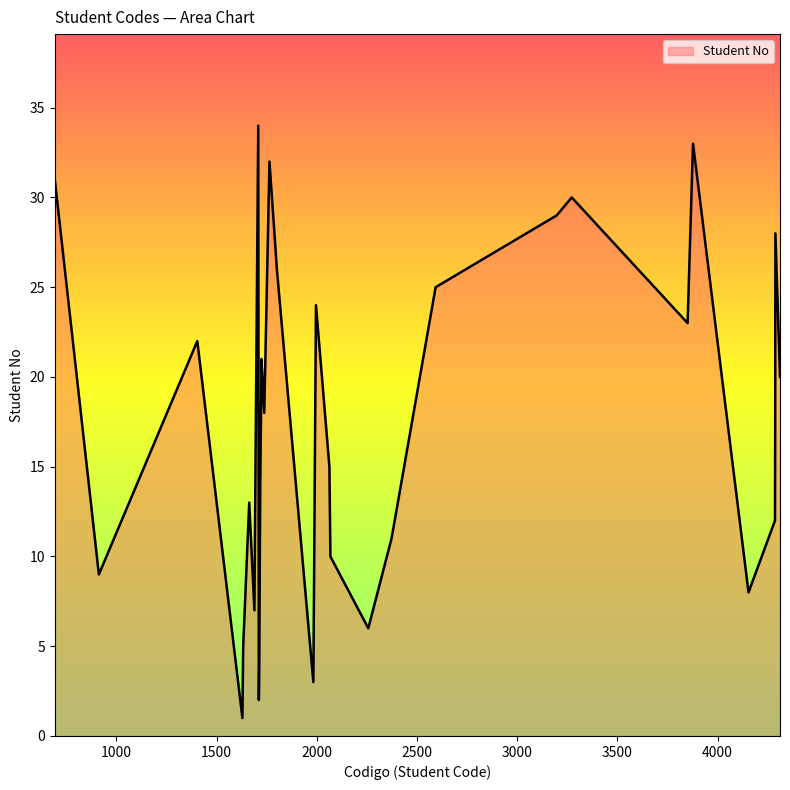

What is the difference between the maximum and minimum values?

33